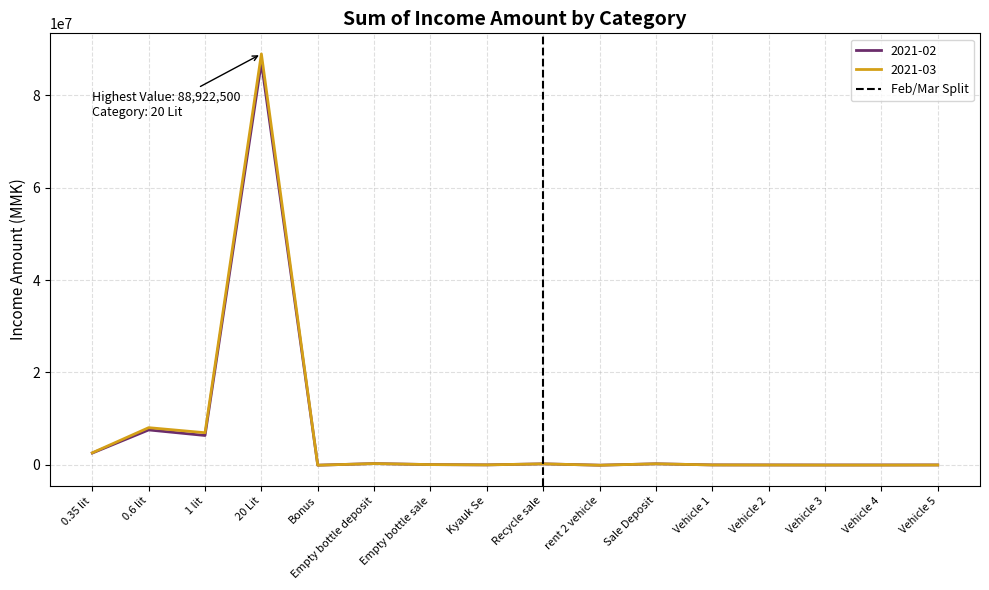

At which label does 2021-02 reach its peak?

20 Lit